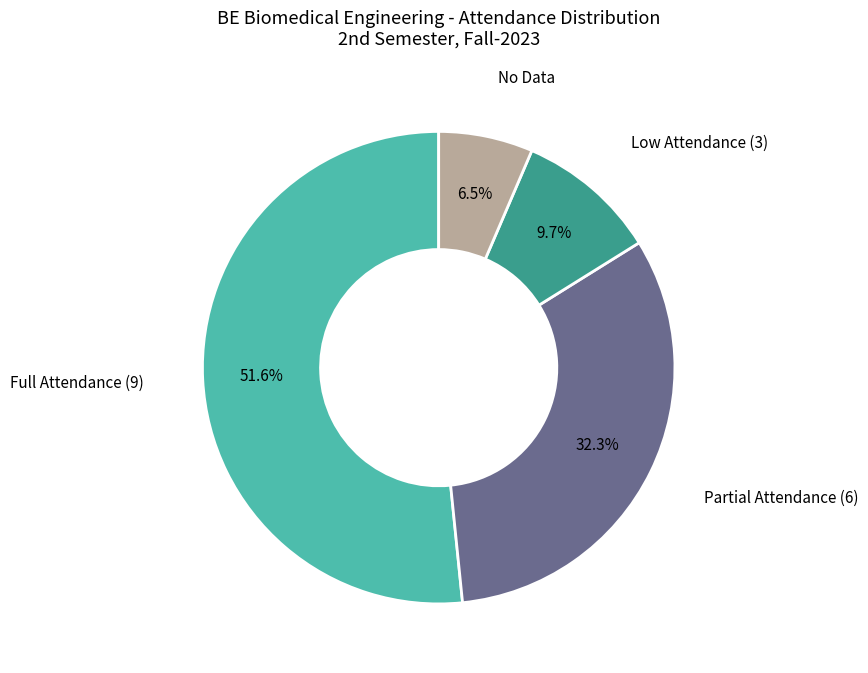

Do Partial Attendance (6) and No Data together represent more than half of the pie?

No